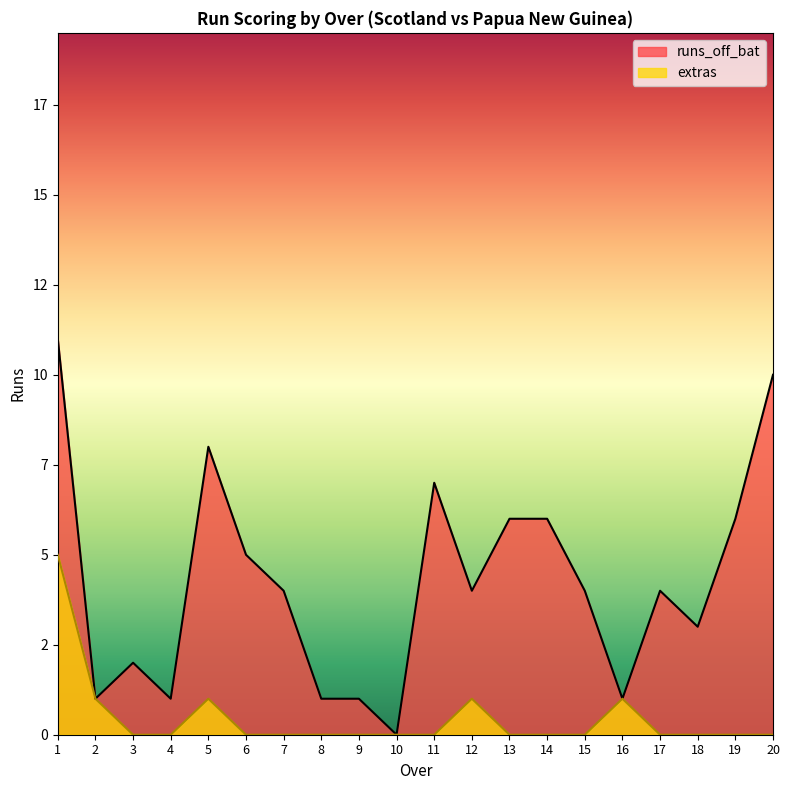

Where is extras nearest to the value 2?

1.1